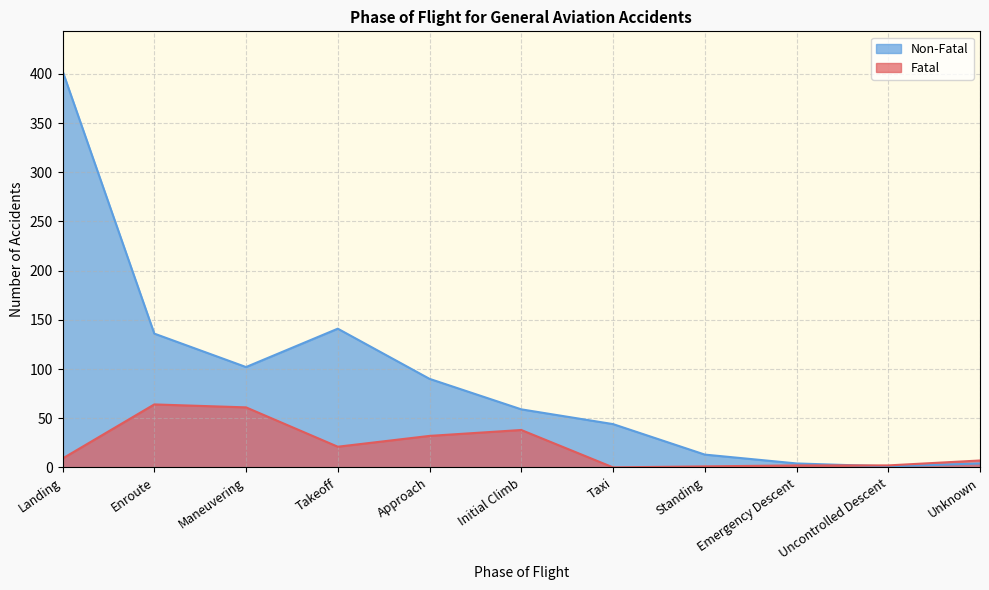

What is the value of the Non-Fatal point at the 5th from the left?

90